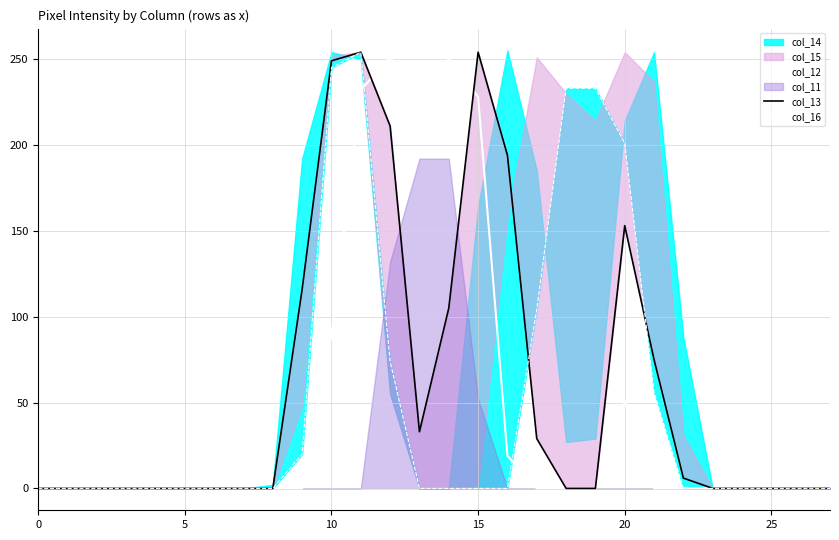

True or false: col_16 has more than 2 points higher than both neighbors.

False